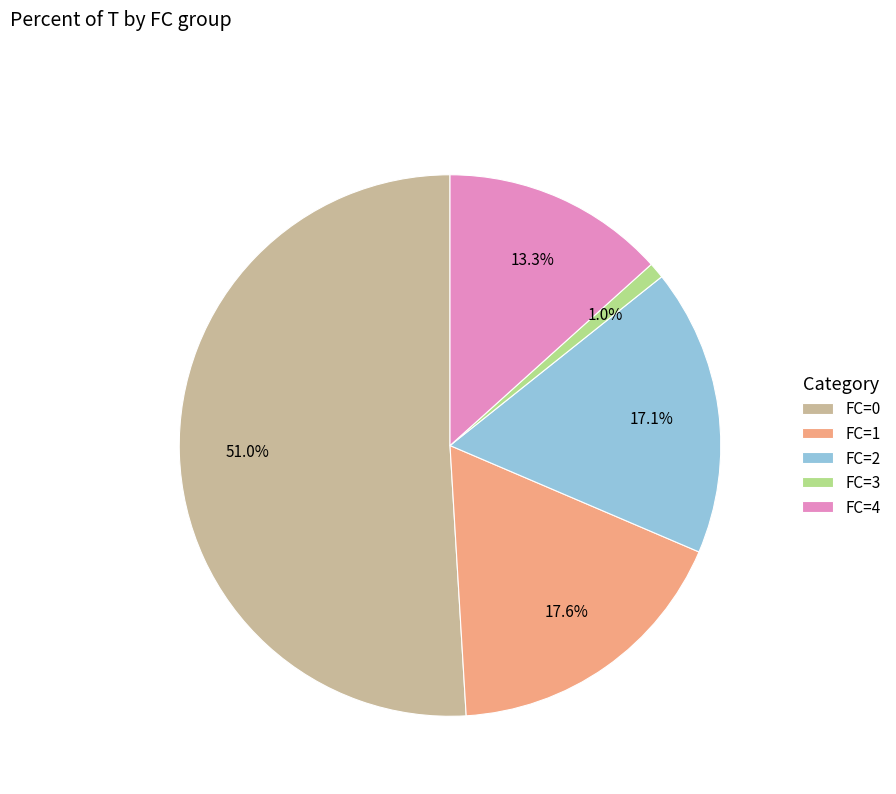

How many slices are in this pie chart?

5